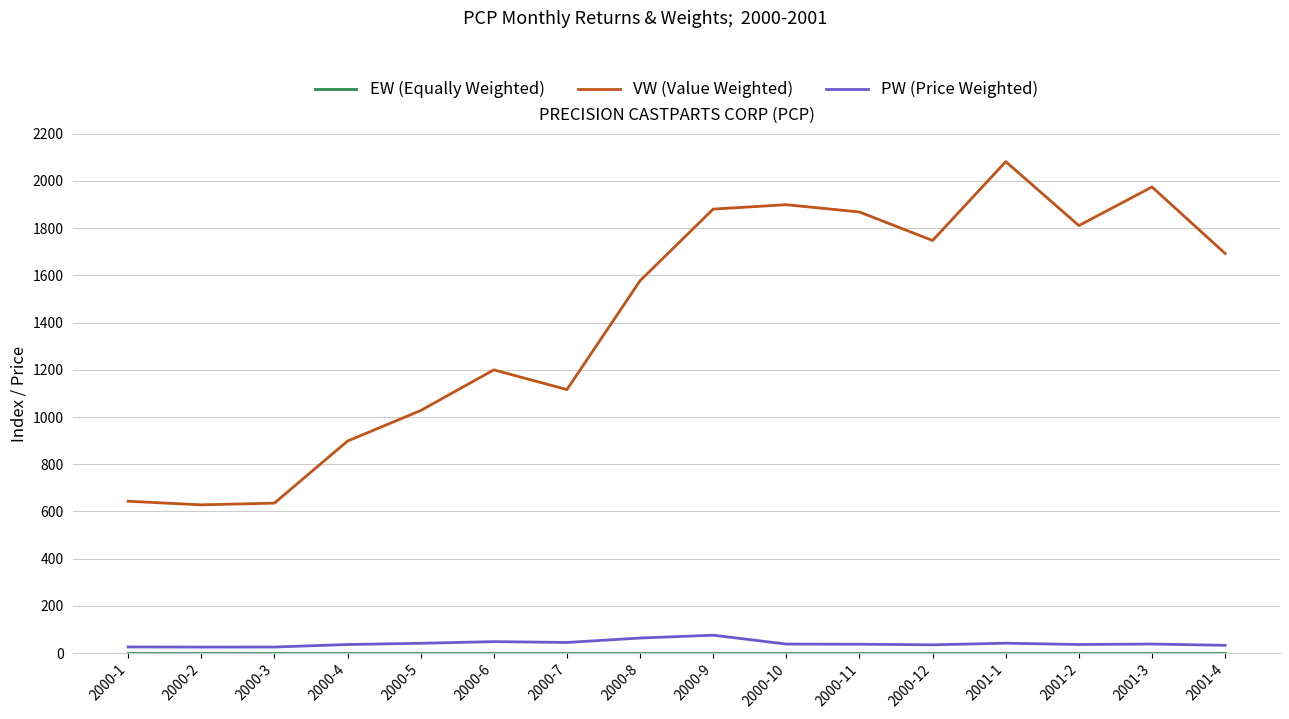

At which label does VW (Value Weighted) first exceed 1692?

2000-9